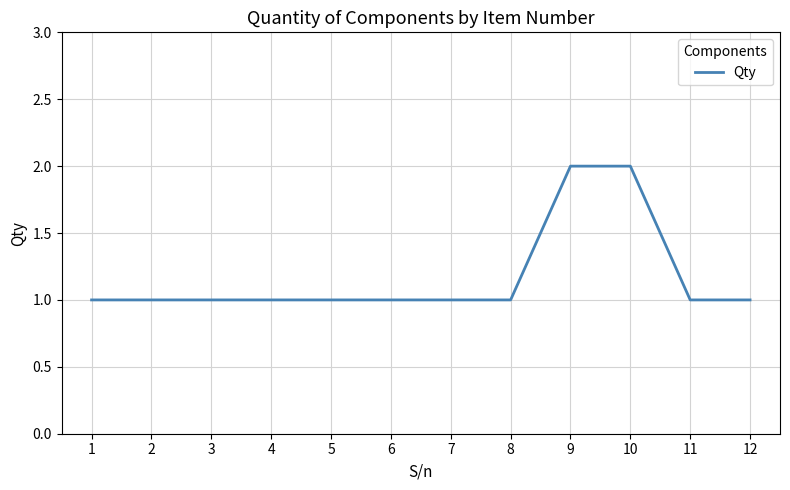

Approximately how many times larger is the value at 8 compared to 9?

0.5